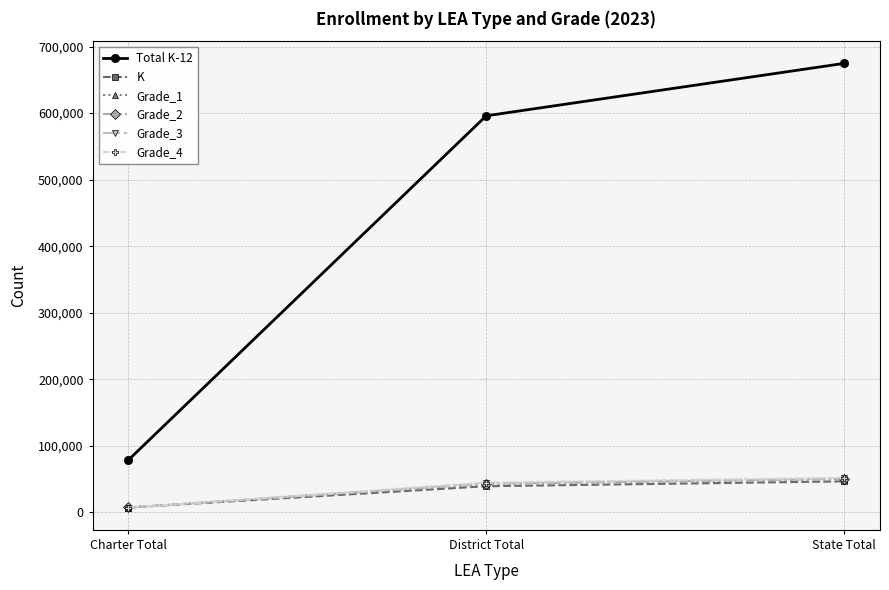

What is the value of the Total K-12 point at the 3rd from the left?

674650